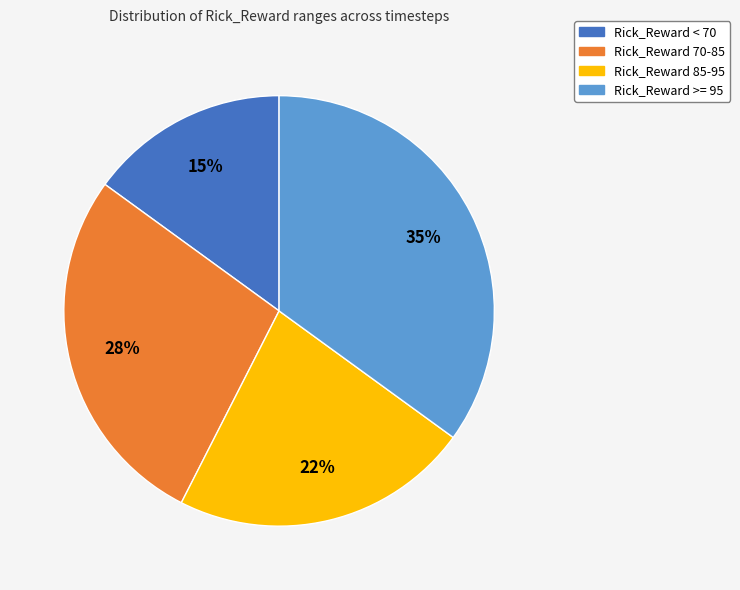

To the nearest percent, what is the difference between the largest and smallest slice percentages?

20%